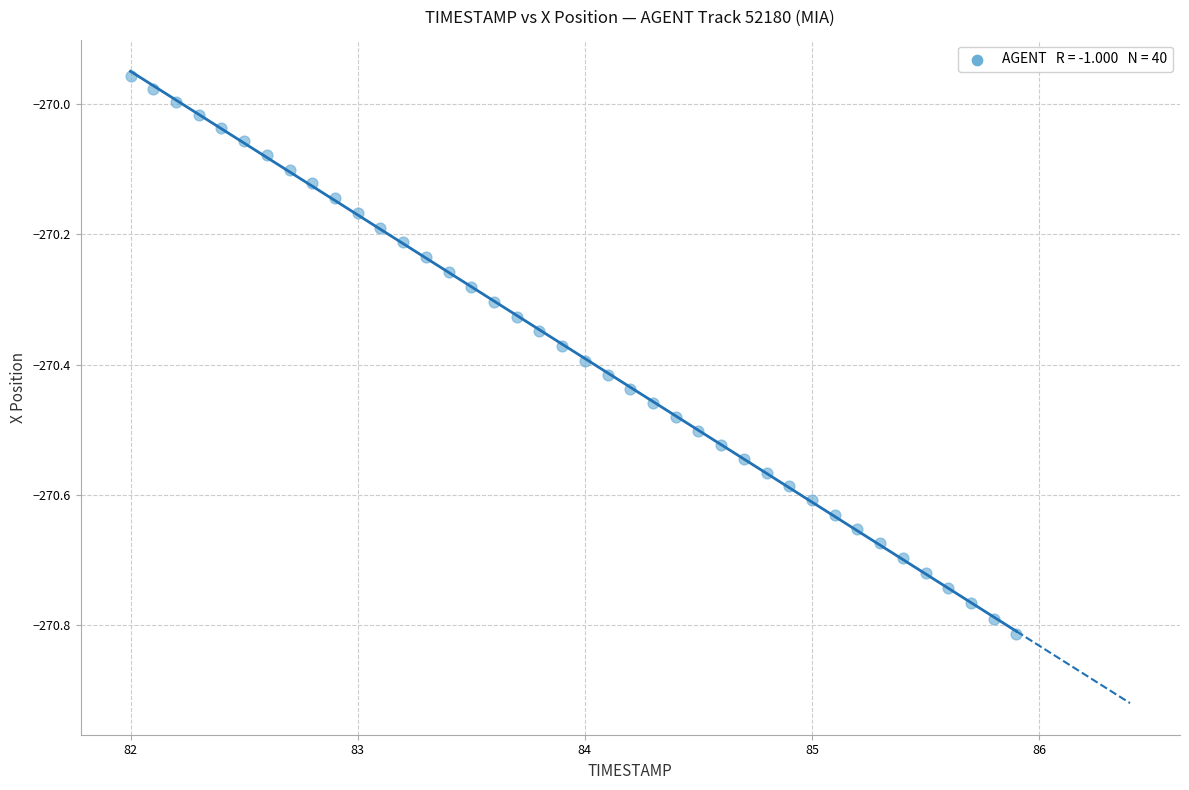

What is the range of Y values (max minus min)?

0.9